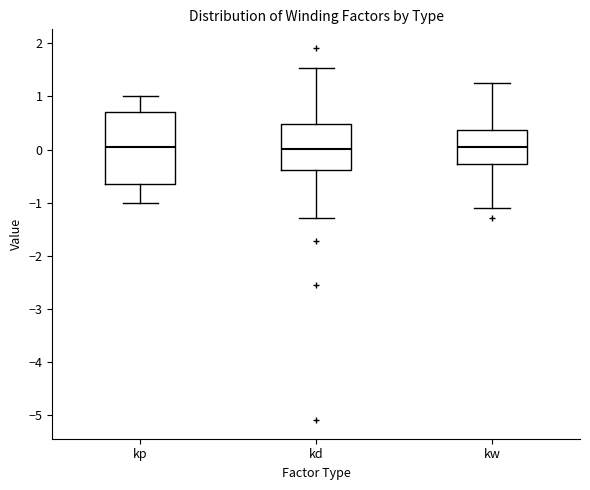

Where is the upper edge of the box for kd on the y-axis? The values are not printed on the chart, so give them approximately, as read against the axis.

0.5